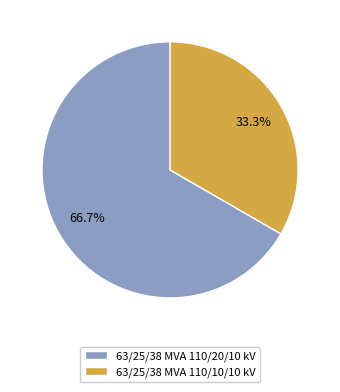

Which slice is the largest?

63/25/38 MVA 110/20/10 kV